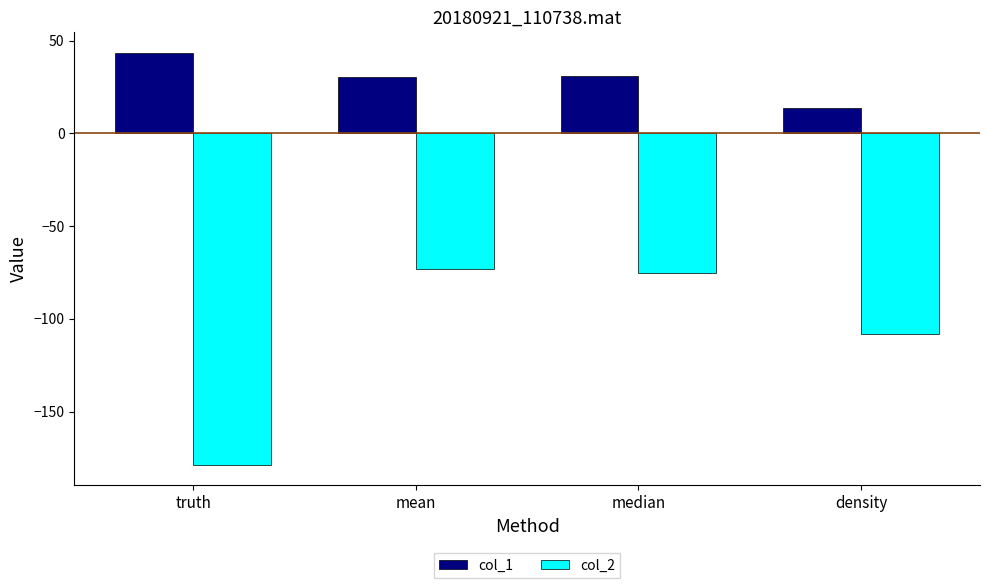

What is the minimum value for col_2?

-178.7